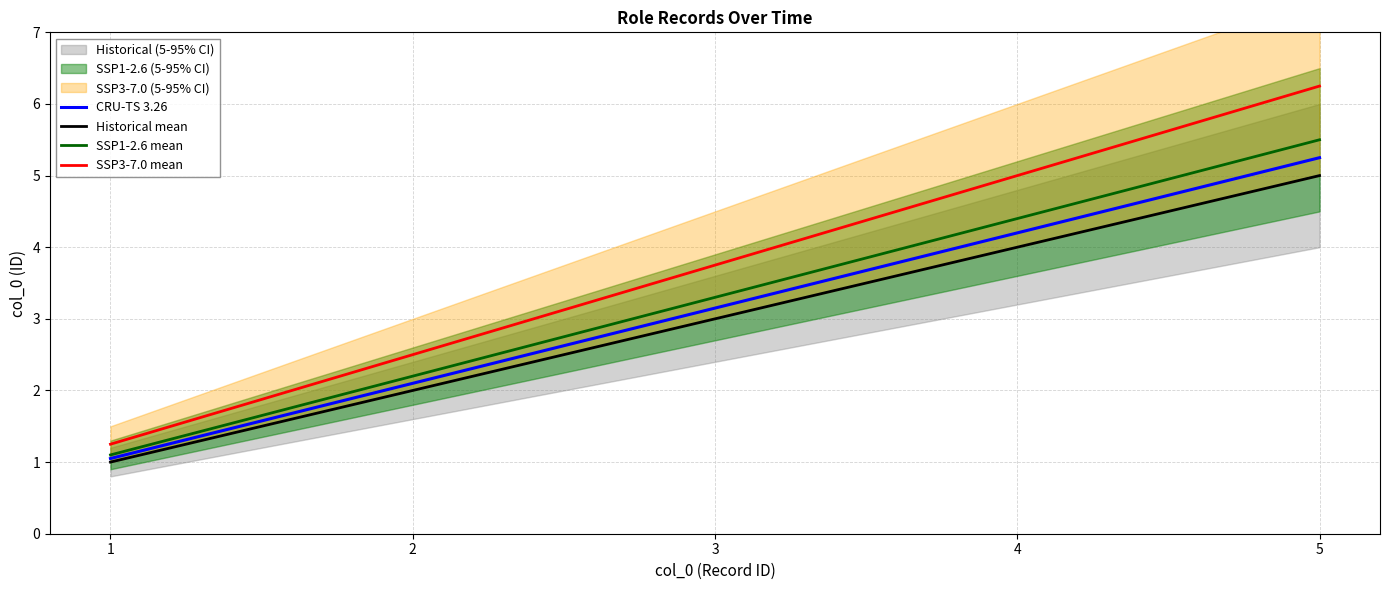

True or false: Historical mean and SSP1-2.6 mean cross at least once.

False